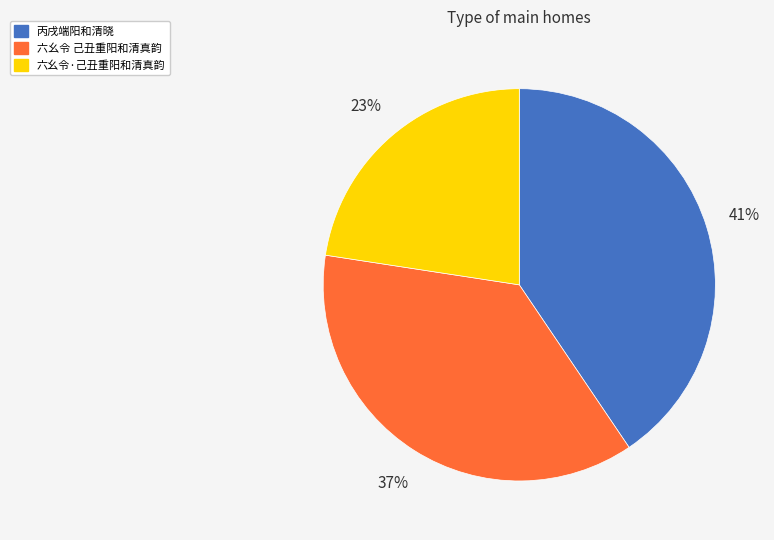

What percentage is the 六幺令 己丑重阳和清真韵 slice, to the nearest percent?

37%